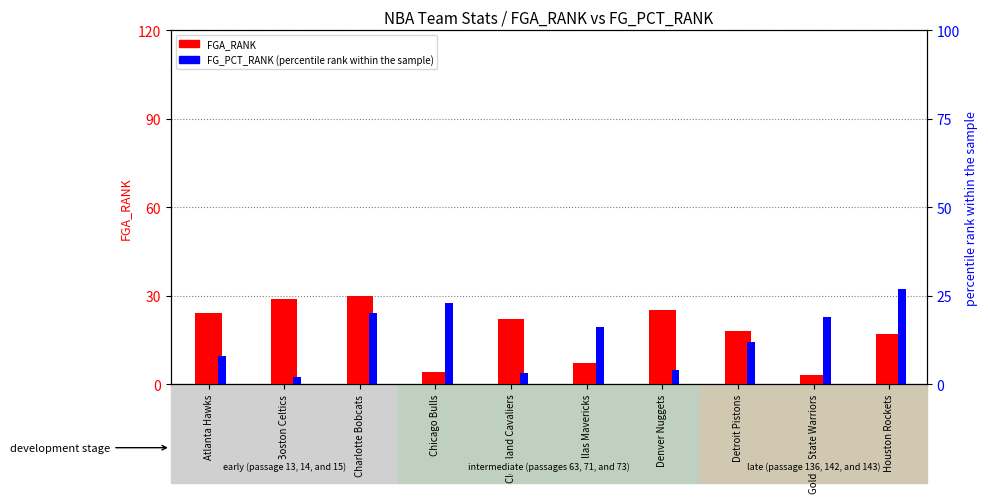

At how many categories does at least one series exceed 11?

10